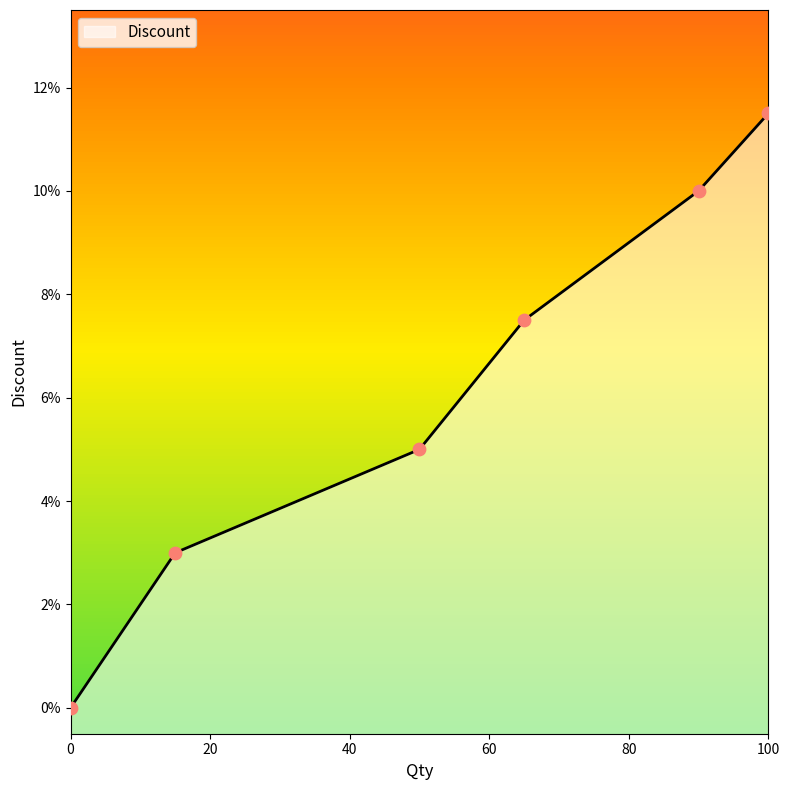

What is the change in value from 0 to 50?

+0.1